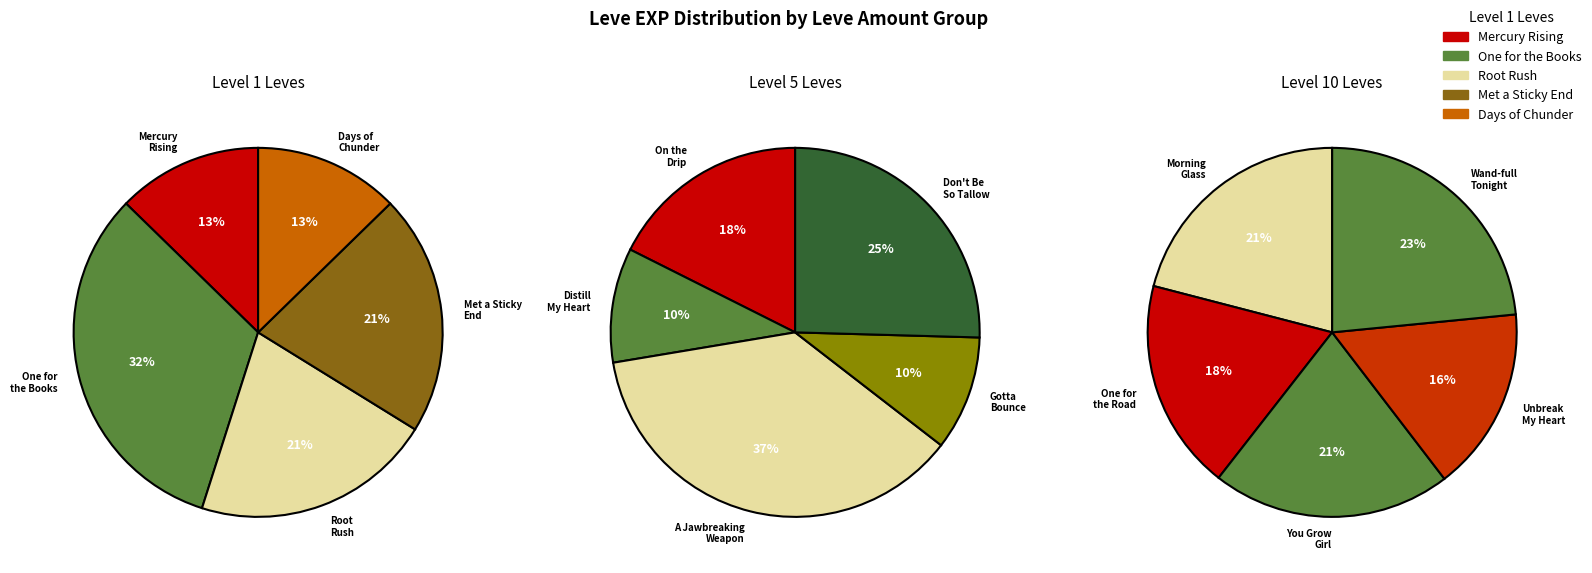

True or false: 3 accounts for 16% of the total.

True